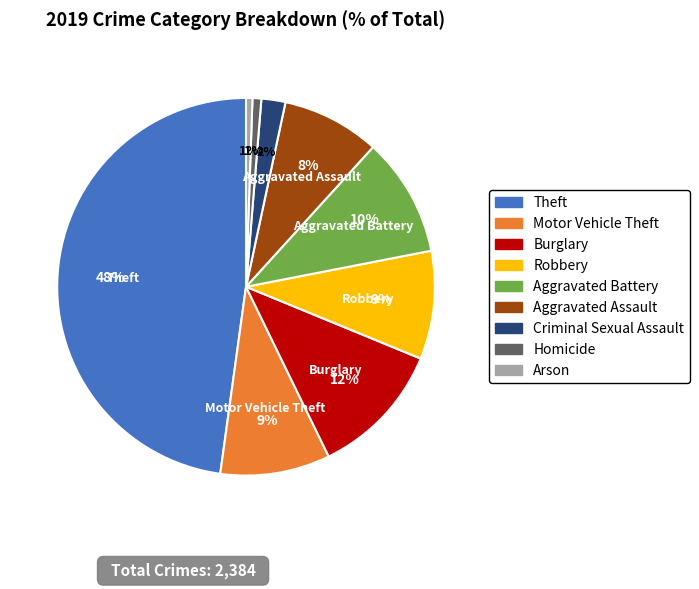

Does any single category account for the majority?

No